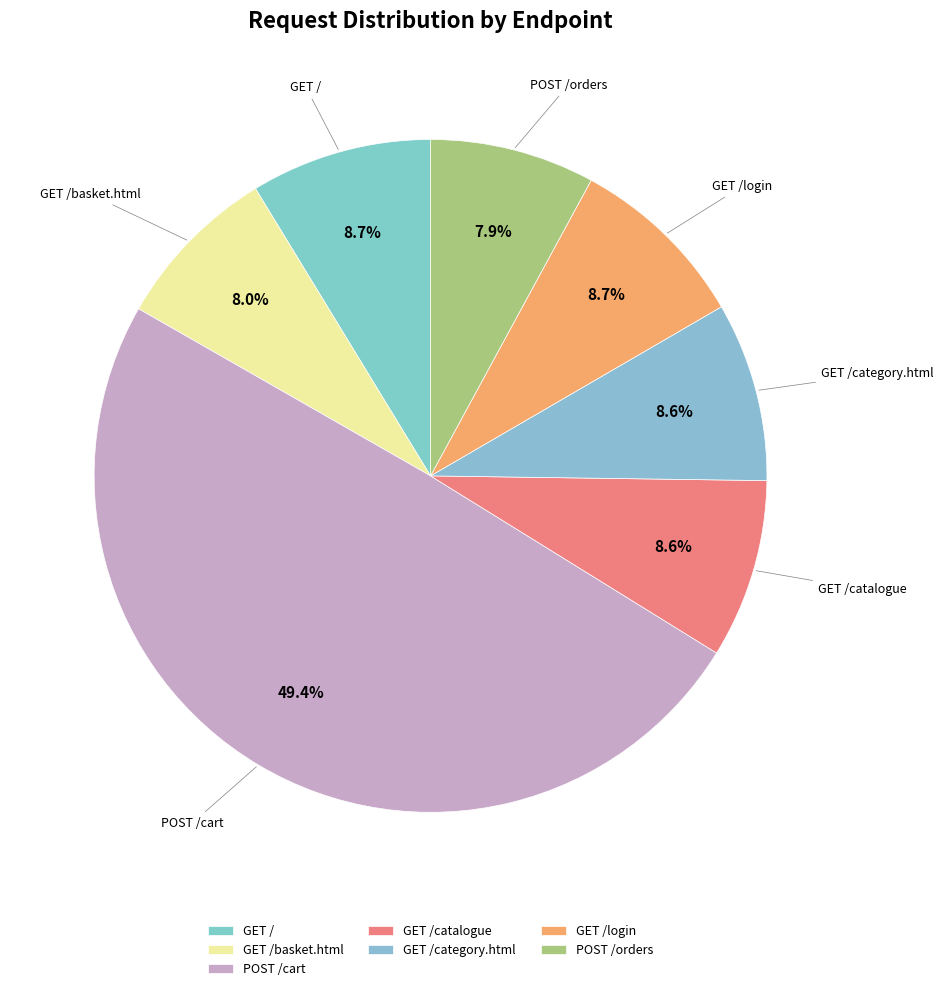

Count the number of slices in the pie.

7